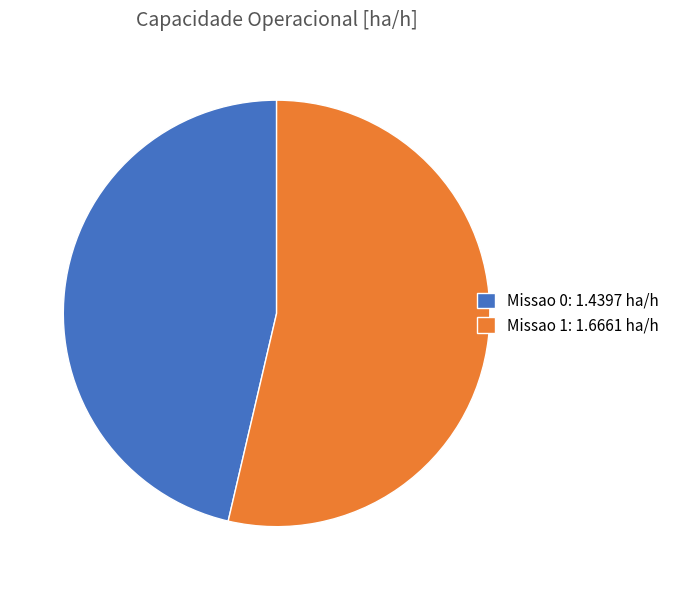

Rank the categories by value from lowest to highest.

Missao 0, Missao 1